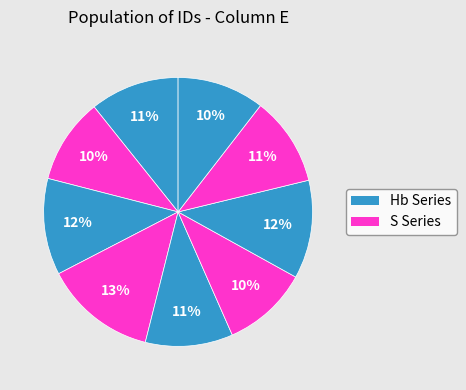

How many slices are in this pie chart?

9